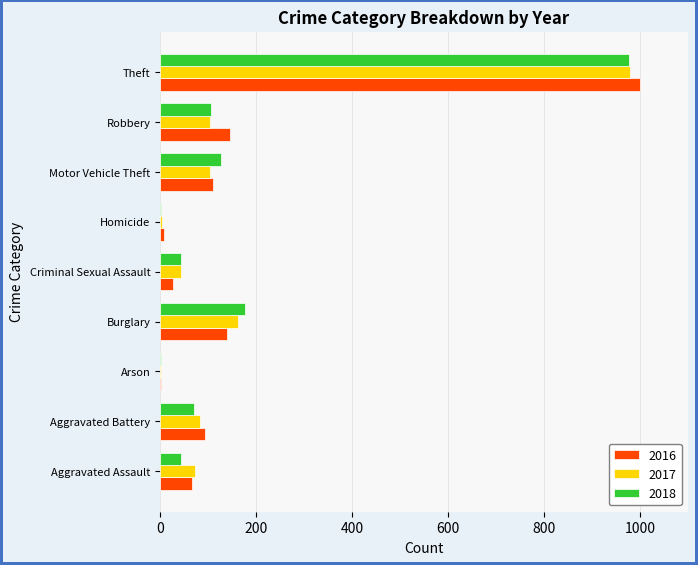

How many distinct data groups are displayed?

3